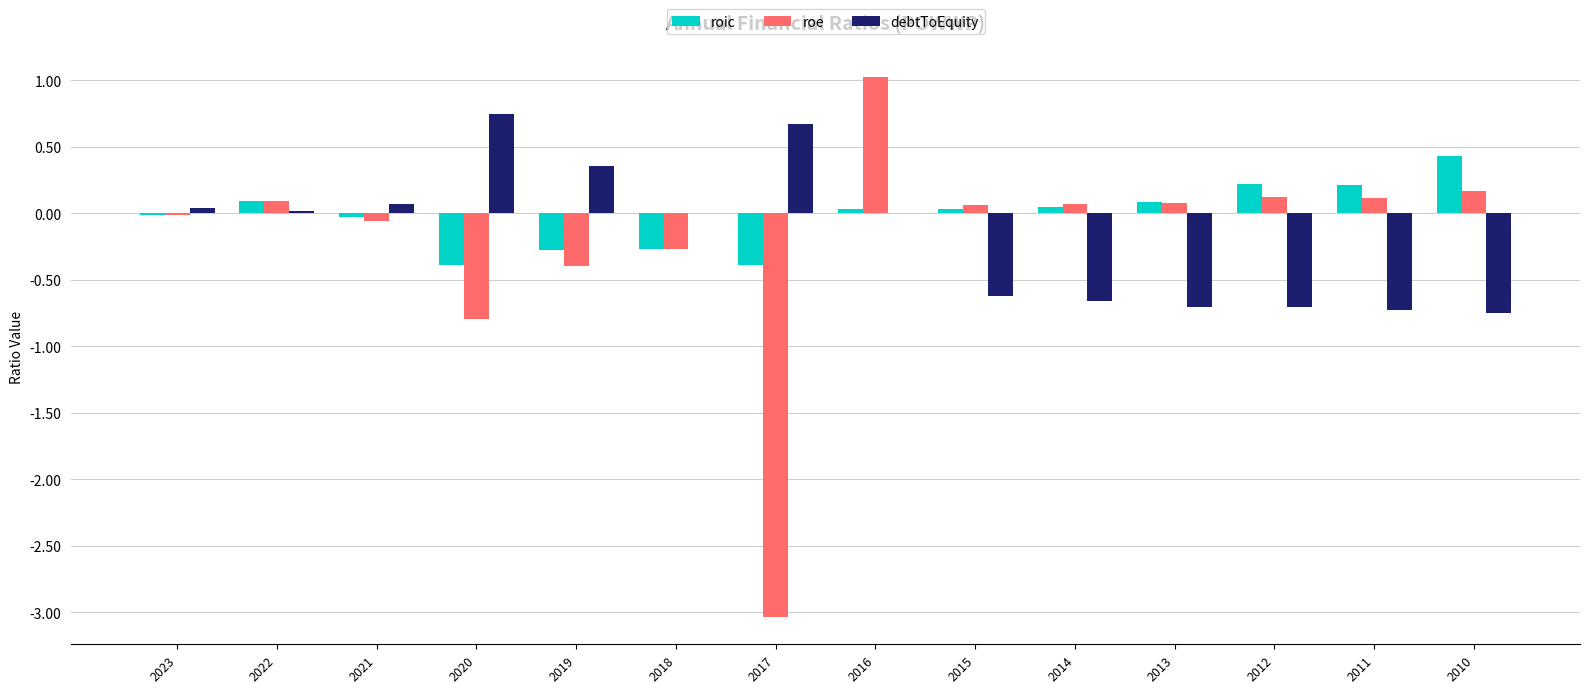

At which category is the sum across all series the highest?

2016